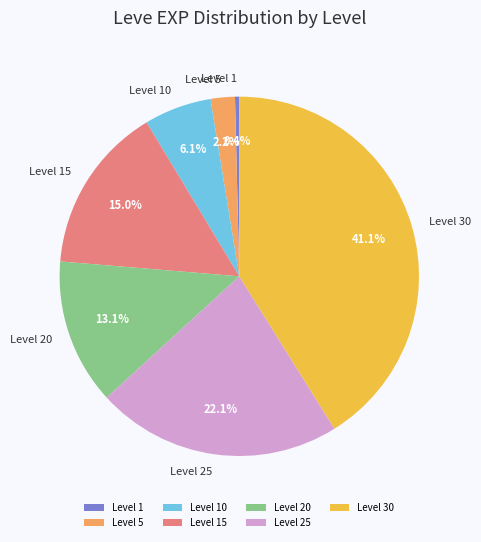

Does Level 25 represent more than half of the total?

No